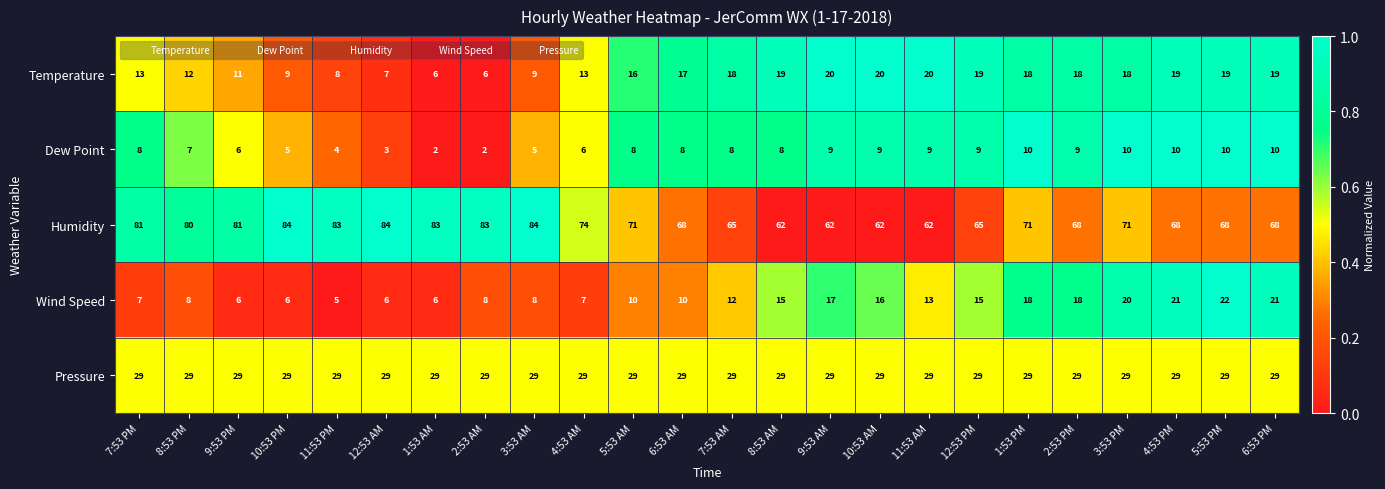

The Dew Point series shows 10 at 5:53 PM. True or false?

True